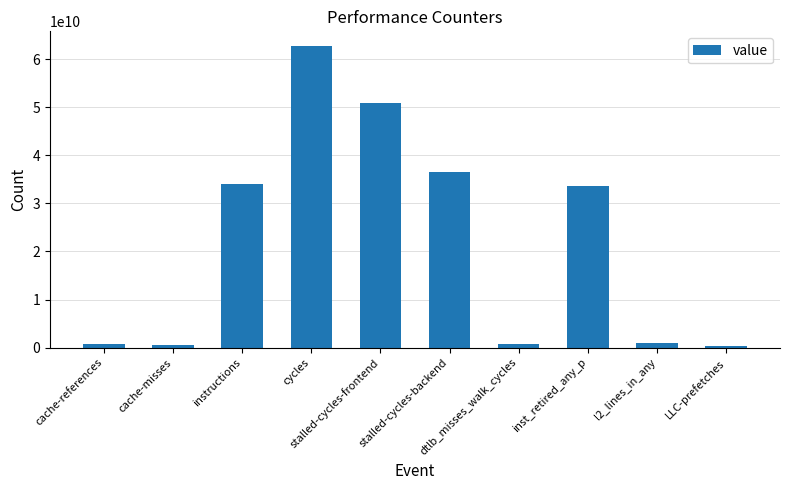

At which label is the value closest to 31498178175?

inst_retired_any_p